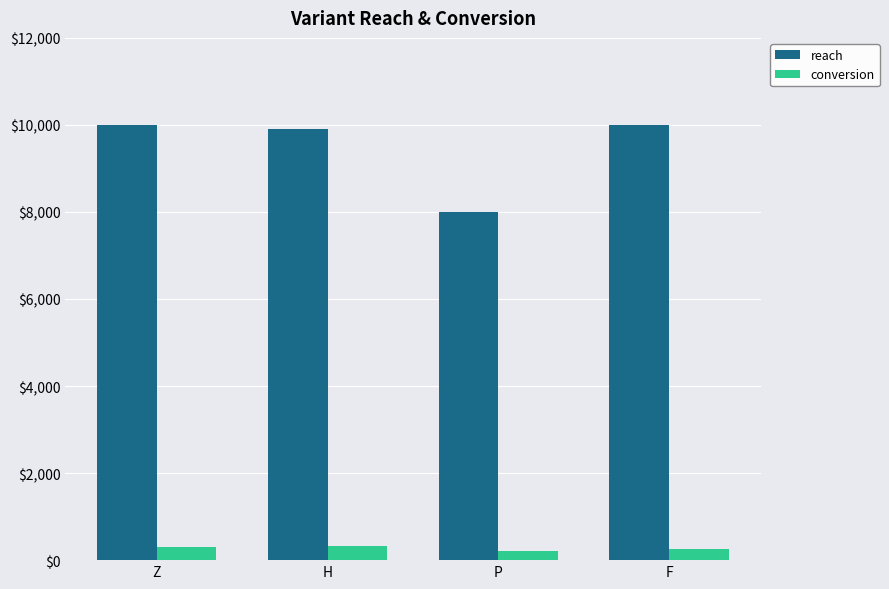

What is the highest value of the reach series?

10000